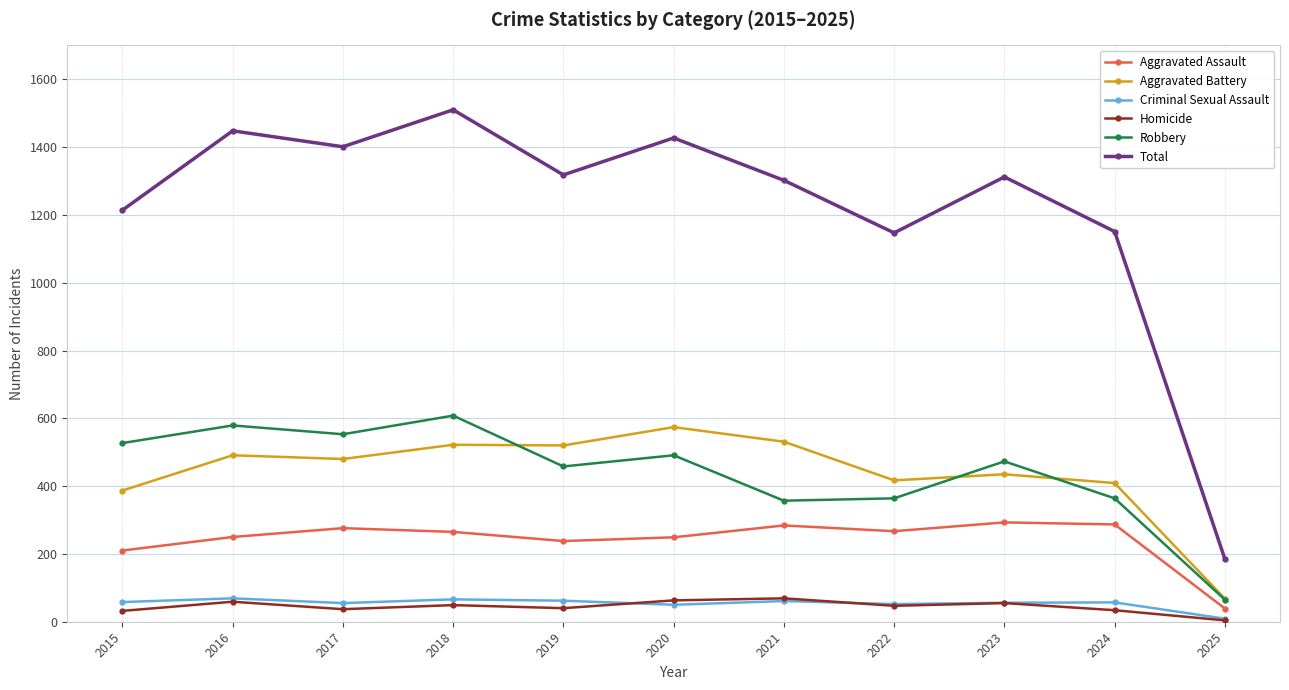

What is the maximum value for Aggravated Battery?

574